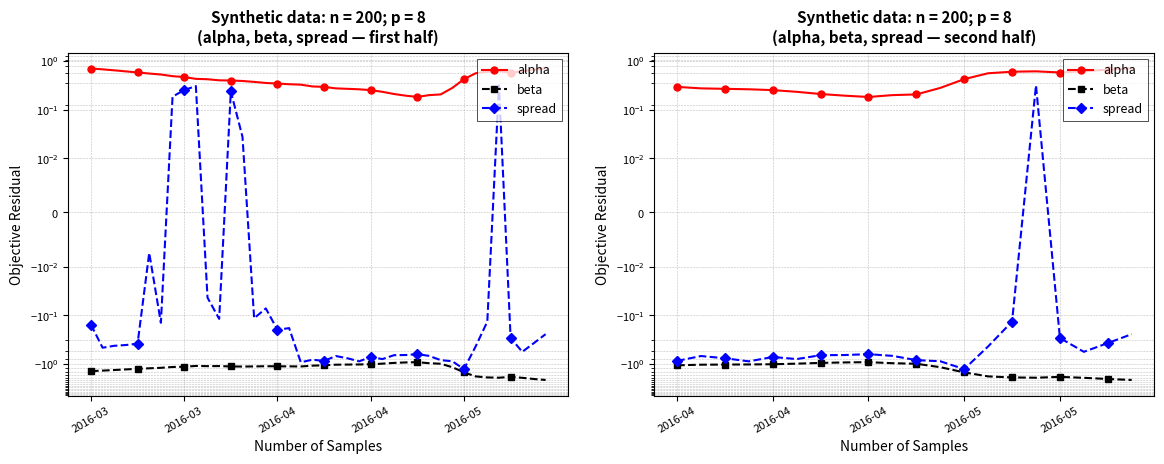

Is it true that beta equals -0.6 at 2016-05?

False